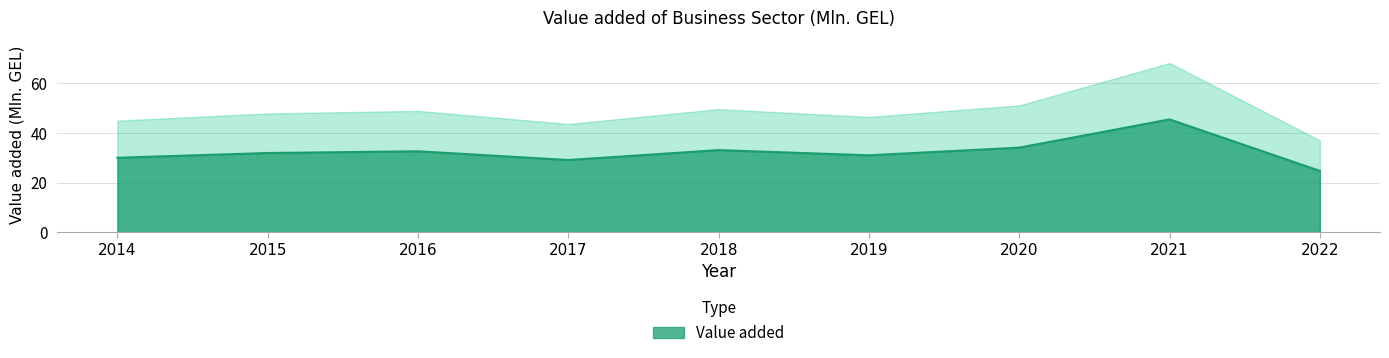

What is the change in value from 2015 to 2017?

-2.8